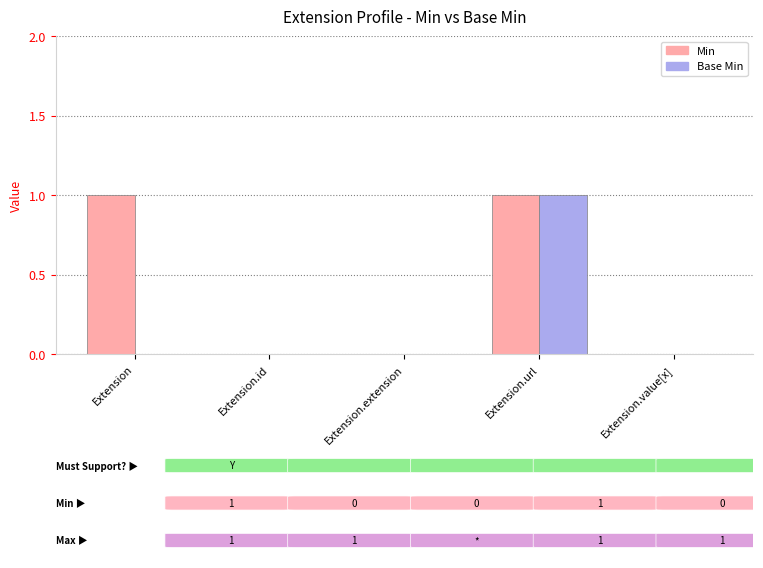

What is the highest value of the Base Min series?

1